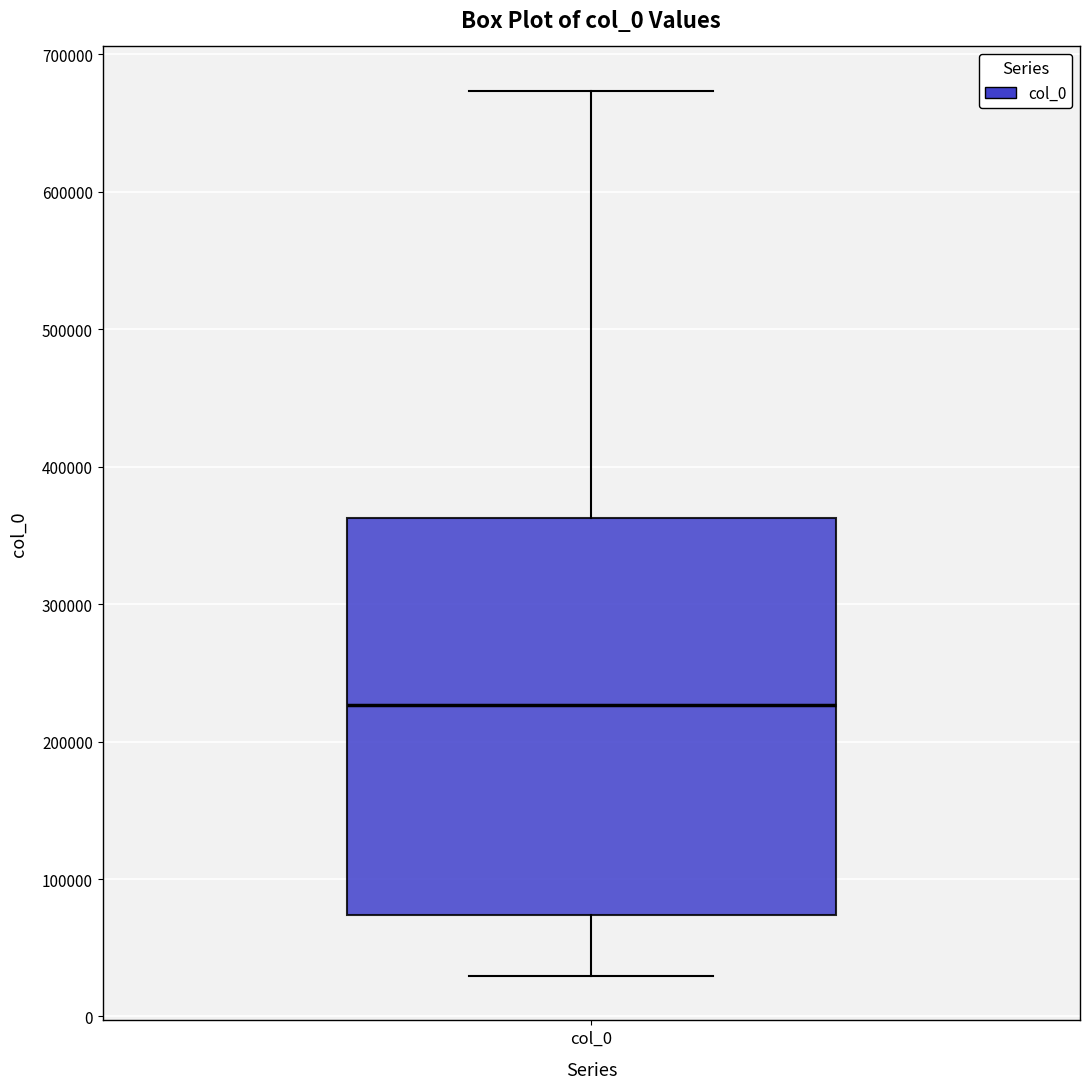

Read this box plot against the y-axis: the position of the median line, the range covered by the box, and the ends of both whiskers. The values are not printed on the chart, so give them approximately, as read against the axis.

median 230000, box 70000 to 360000, whiskers 30000 to 670000